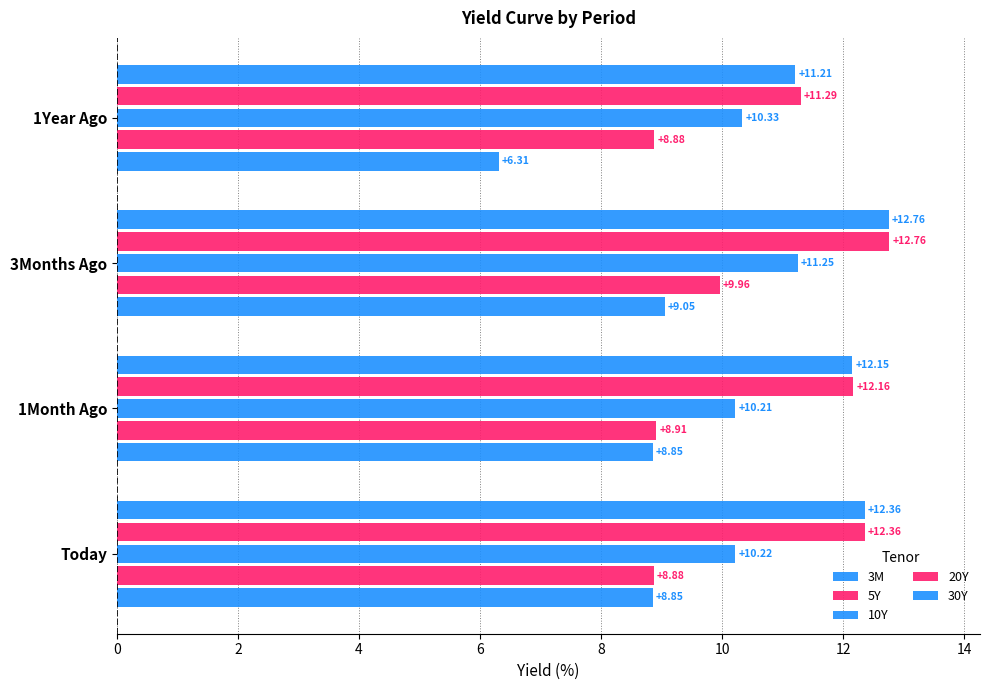

How many data points does each series have?

4